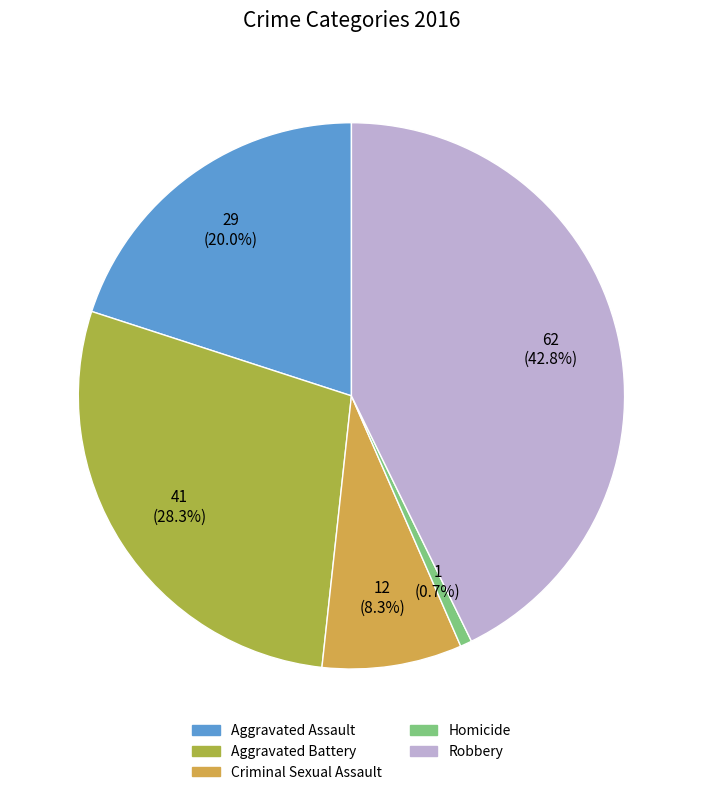

What is the ratio of the value at Aggravated Battery to the value at Robbery?

0.7